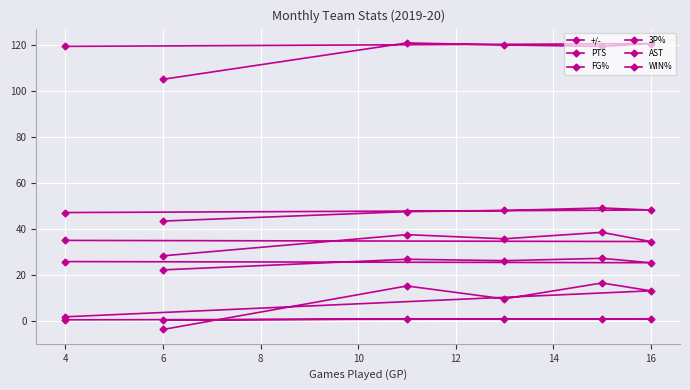

In WIN%, how many points are lower than both neighbors (excluding endpoints)?

1